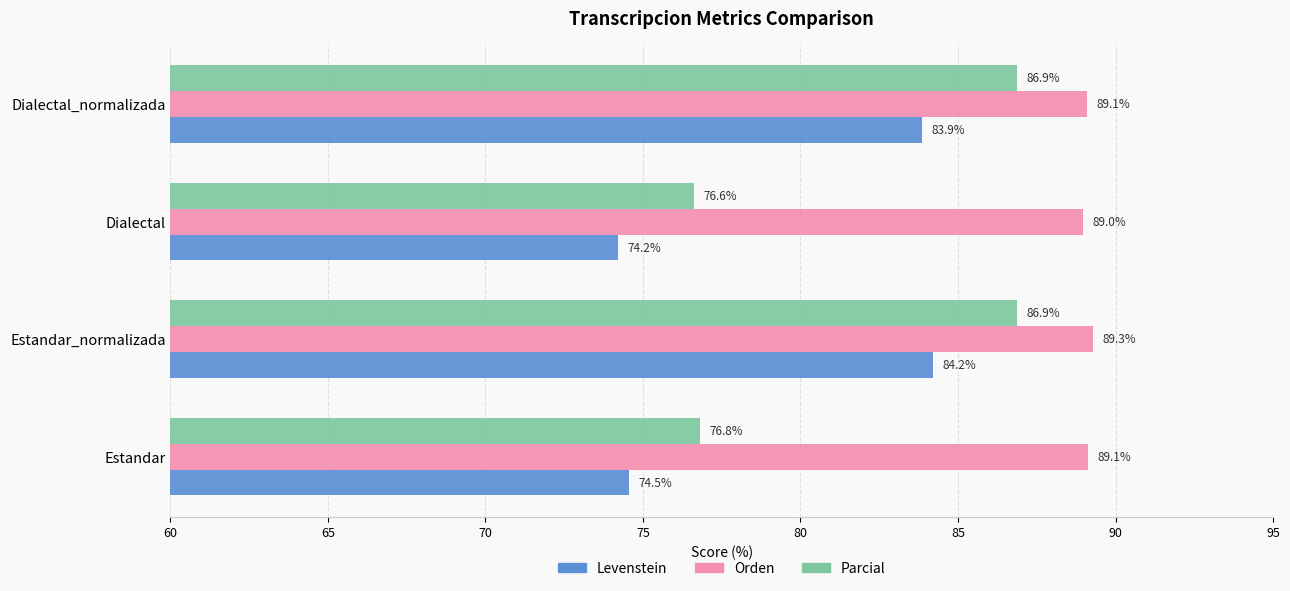

Between Dialectal and Dialectal_normalizada, which series saw the biggest shift?

Parcial